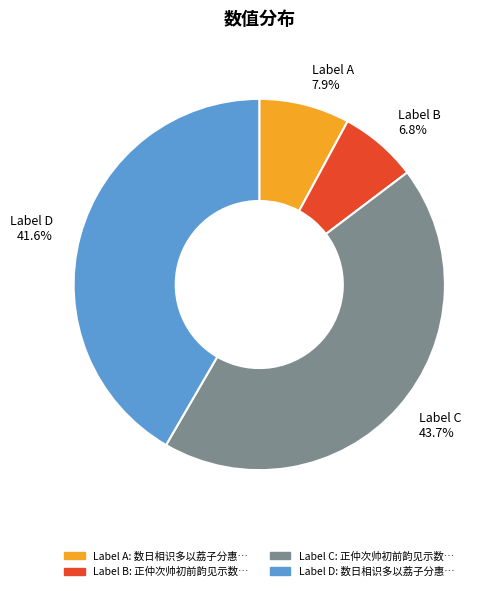

Is there any slice that represents more than half of the pie?

No